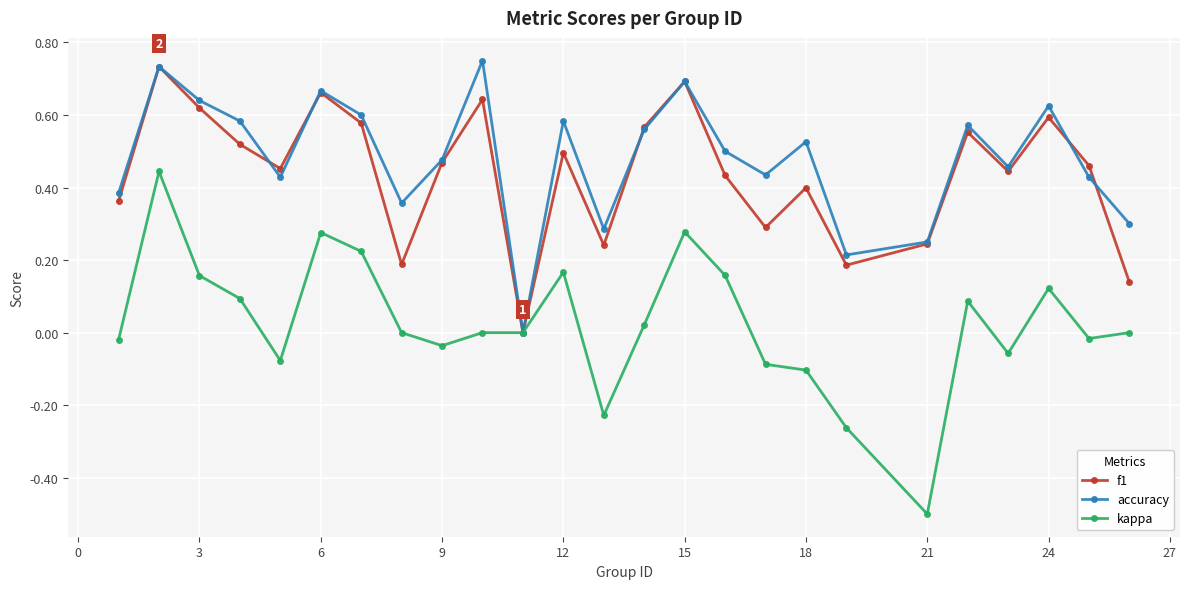

Which series has the widest spread of values?

kappa